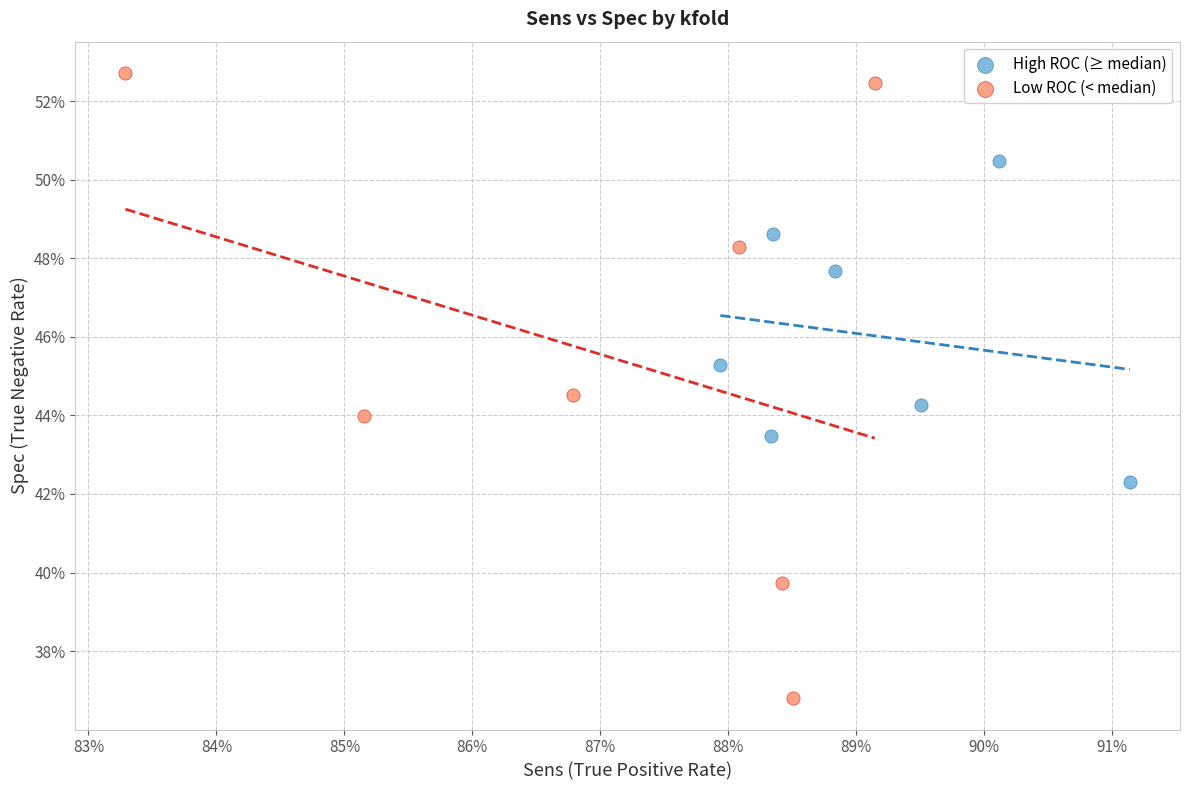

What are all the series names shown in the legend?

High ROC (≥ median), Low ROC (< median)